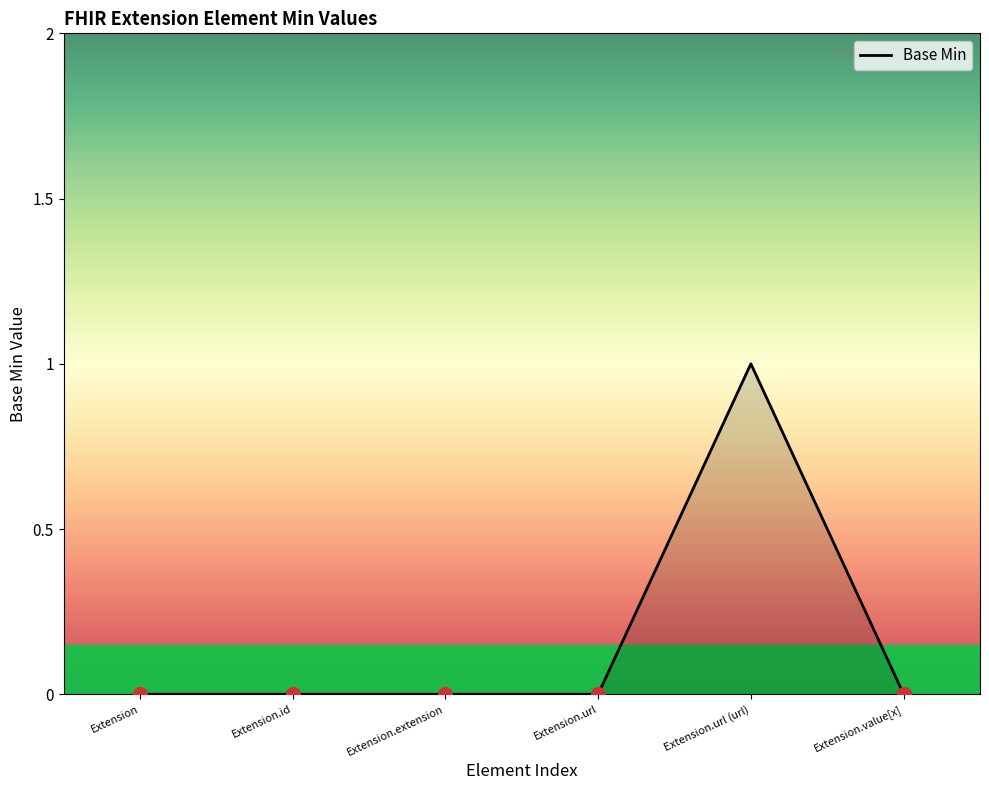

How many distinct data groups are displayed?

1